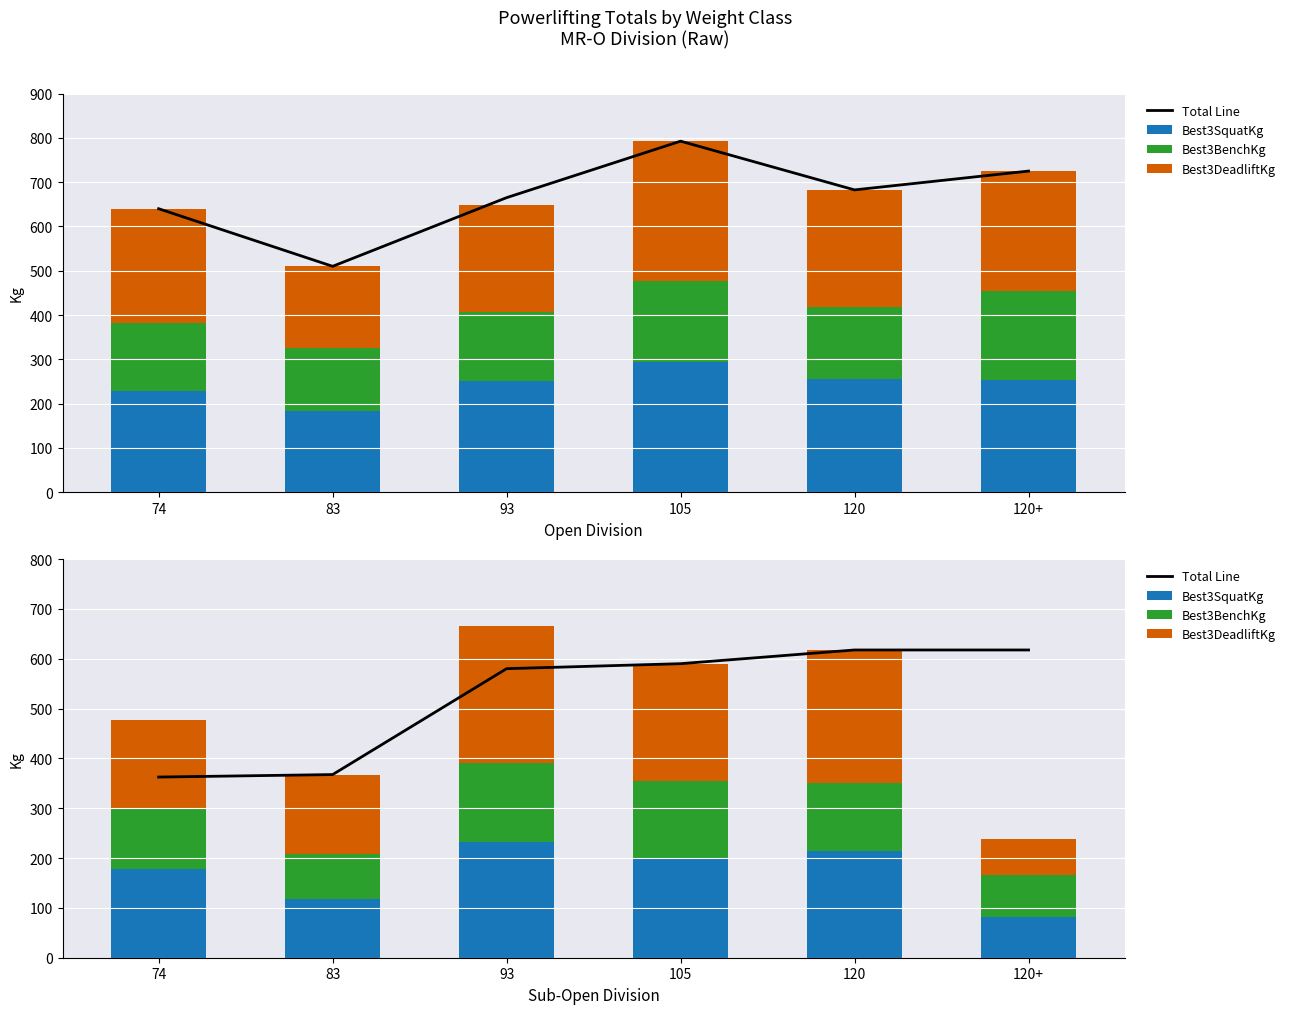

What is the difference between the maximum and minimum values in the Best3SquatKg series?

150.0